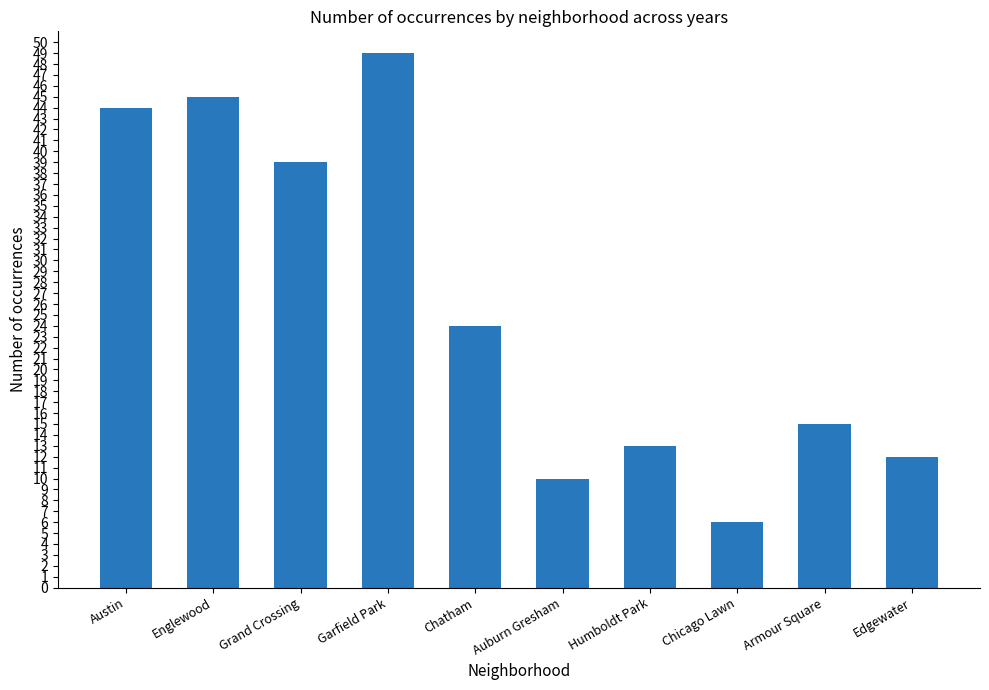

What is the label of the 2nd bar from the right?

Armour Square